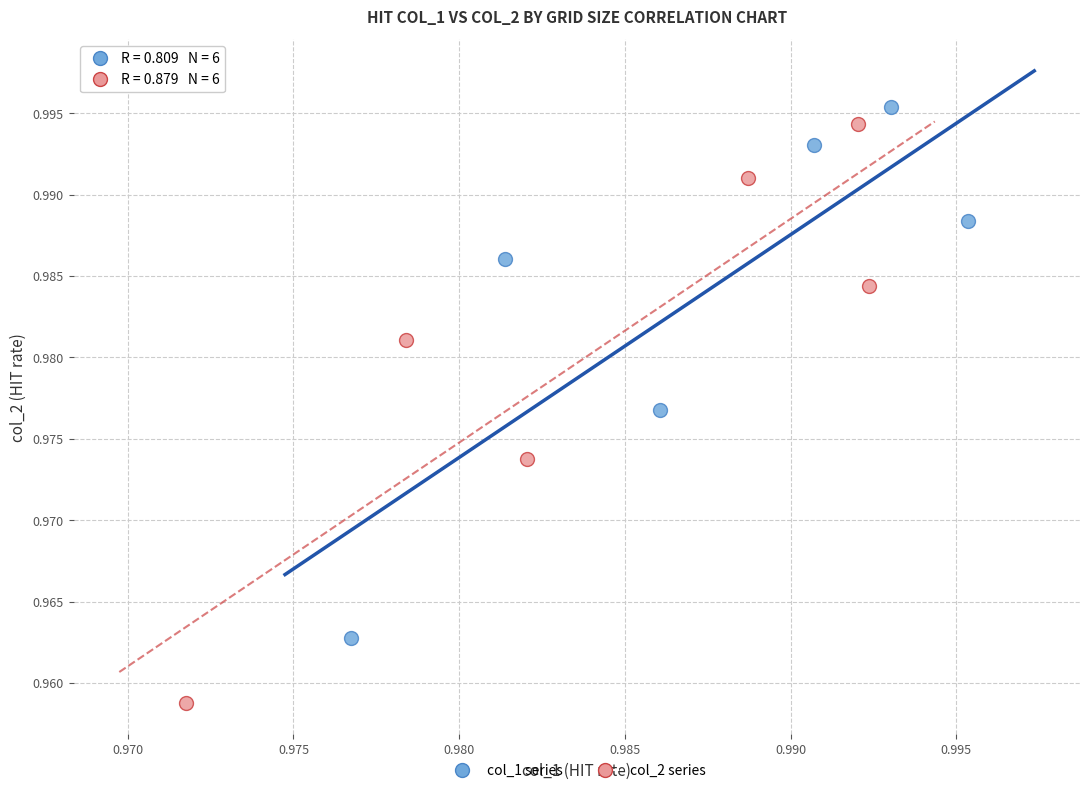

Which series has the widest spread of Y values?

col_2 series